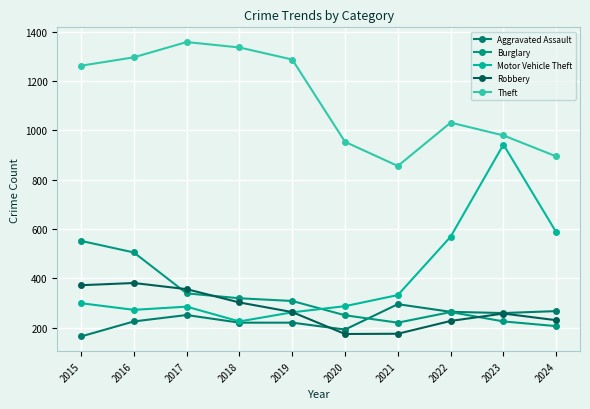

What is the sum of all Burglary values?

3187